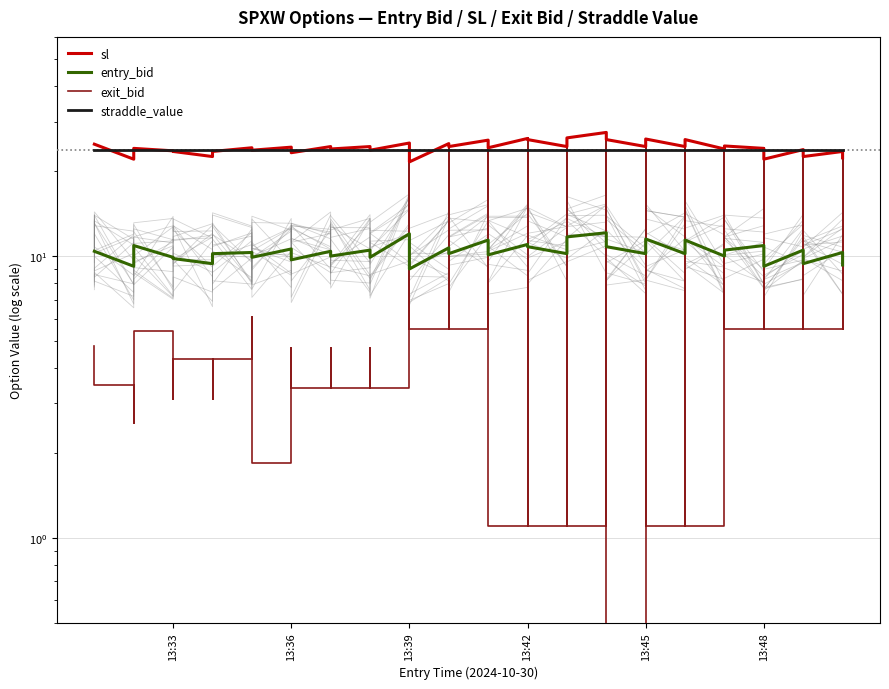

True or false: sl and exit_bid intersect in this chart.

False